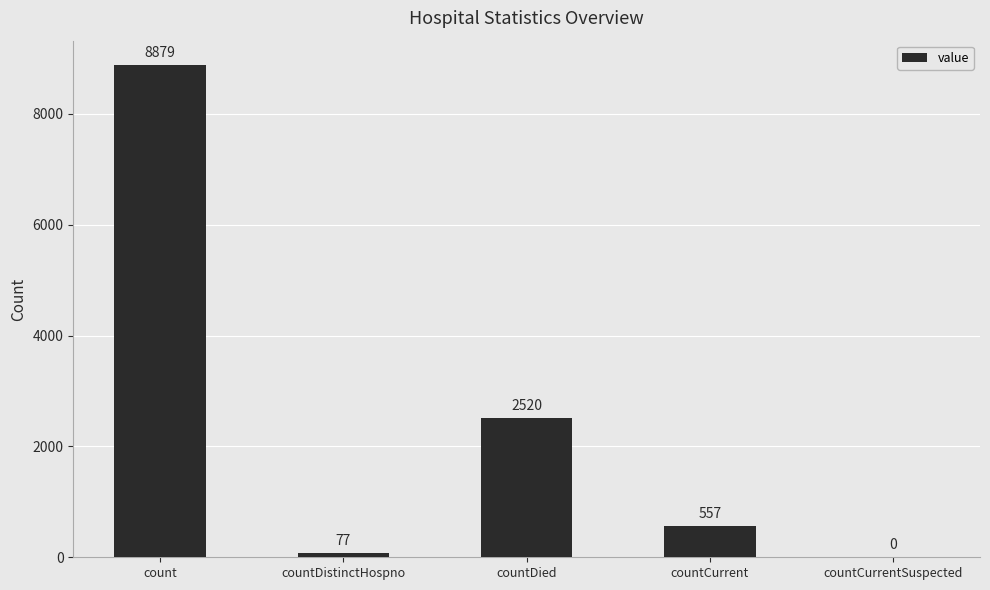

Reading left to right, what are all the values shown in this chart?

count=8879	countDistinctHospno=77	countDied=2520	countCurrent=557	countCurrentSuspected=0